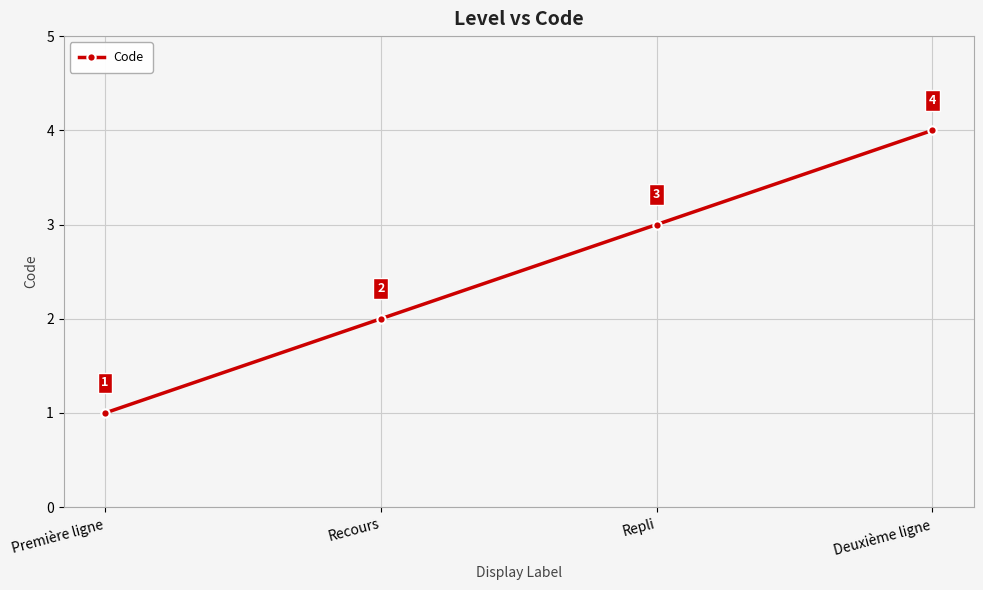

Count the values in the range 2 to 4.

3